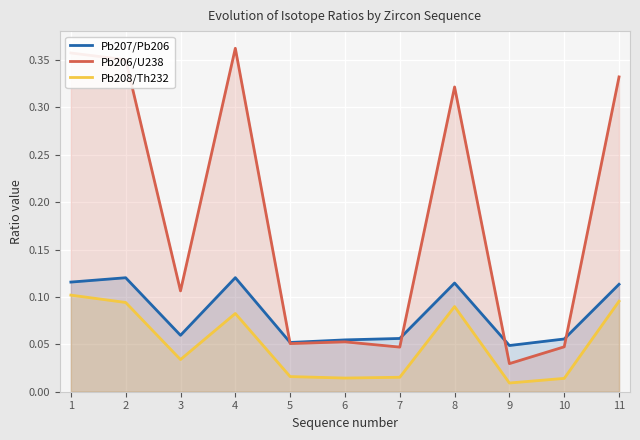

The Pb206/U238 series shows 0.0 at 3. True or false?

False